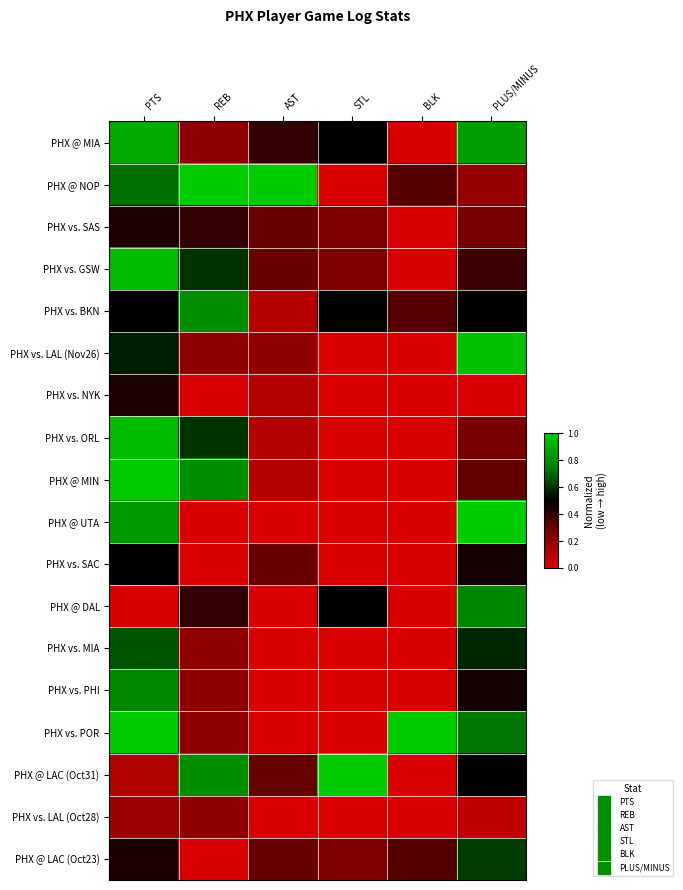

Which series has the largest total across all categories?

PHX @ NOP